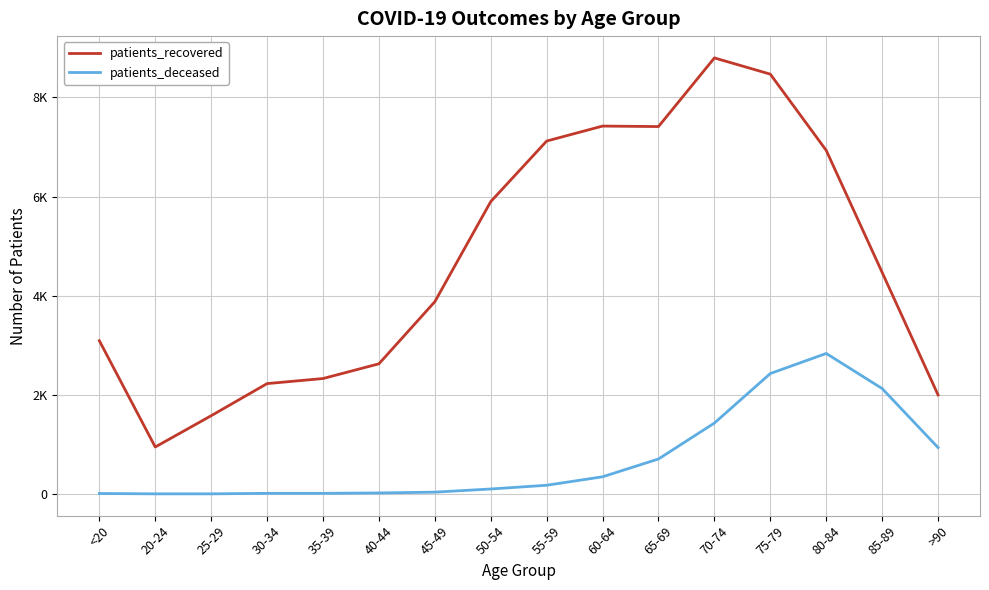

True or false: patients_recovered and patients_deceased cross at least once.

False